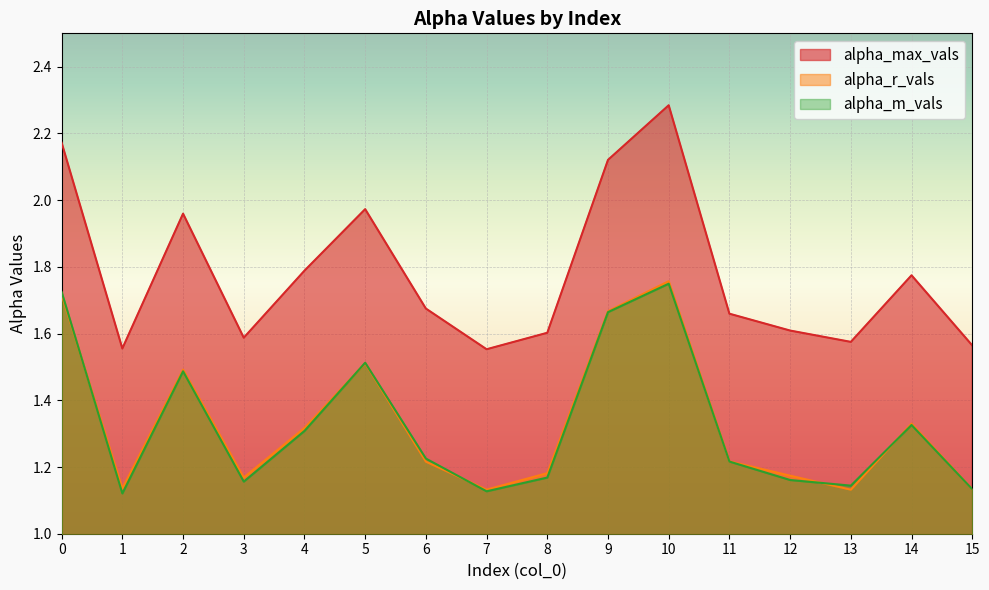

What is the total value across all series at 4?

4.4